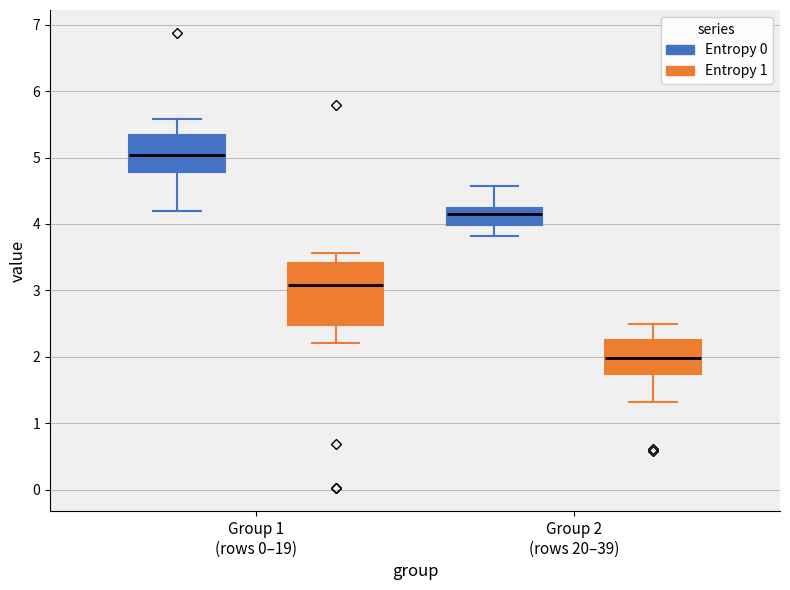

Reading left to right, read every box against the y-axis: the position of its median line, the range the box covers, and the ends of its whiskers. The values are not printed on the chart, so give them approximately, as read against the axis.

Group 1 (rows 0–19) (Entropy 0): median 5.0, box 4.8 to 5.3, whiskers 4.2 to 5.6
Group 1 (rows 0–19) (Entropy 1): median 3.1, box 2.5 to 3.4, whiskers 2.2 to 3.6
Group 2 (rows 20–39) (Entropy 0): median 4.1, box 4.0 to 4.2, whiskers 3.8 to 4.6
Group 2 (rows 20–39) (Entropy 1): median 2.0, box 1.7 to 2.2, whiskers 1.3 to 2.5